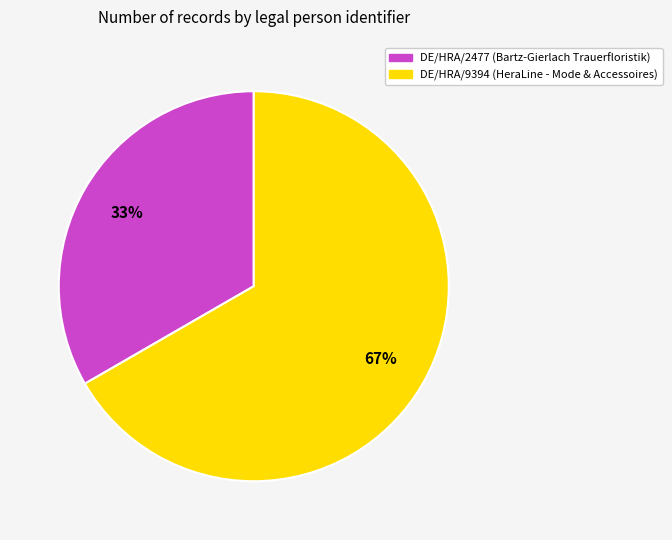

Does DE/HRA/2477 account for over 50% of the chart?

No